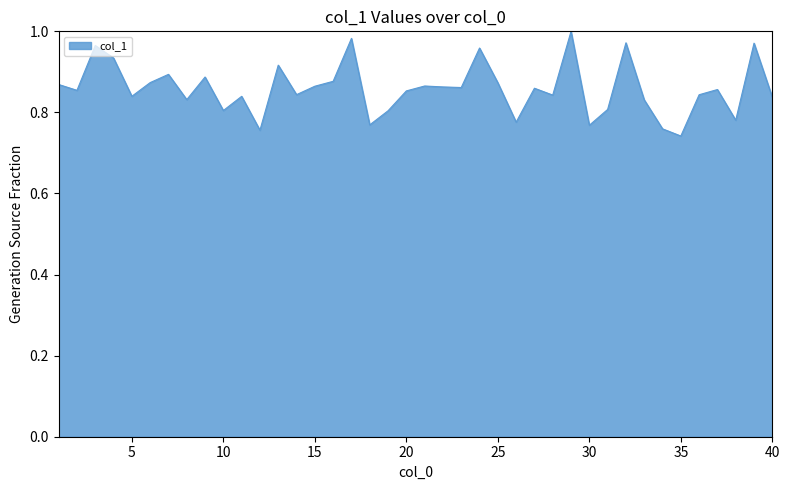

What is the difference between the maximum and minimum values?

0.3